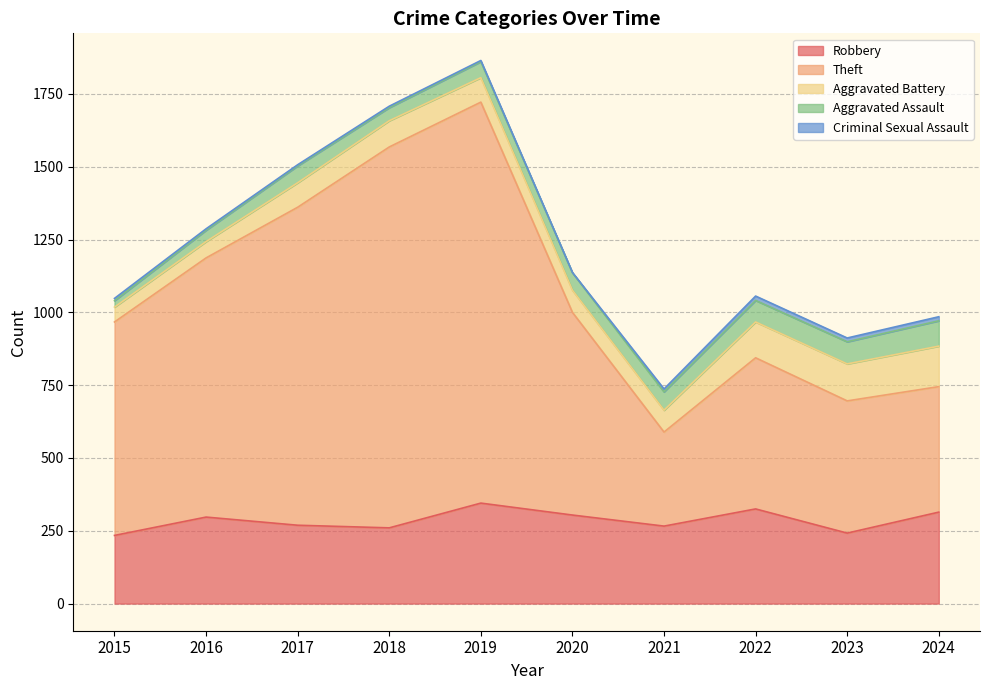

Does the chart have visible grid lines?

Yes